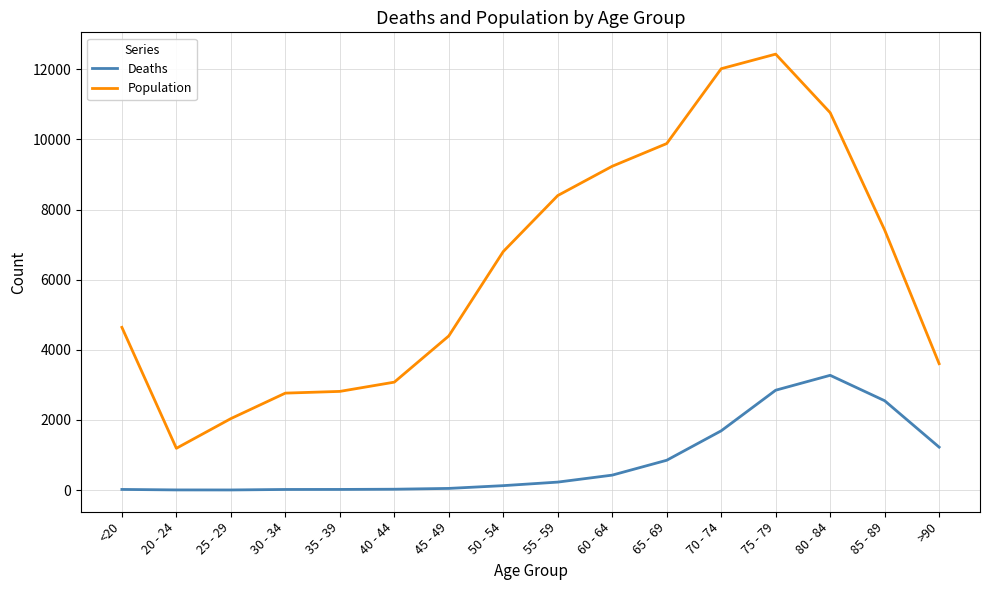

True or false: Population and Deaths cross at least once.

False